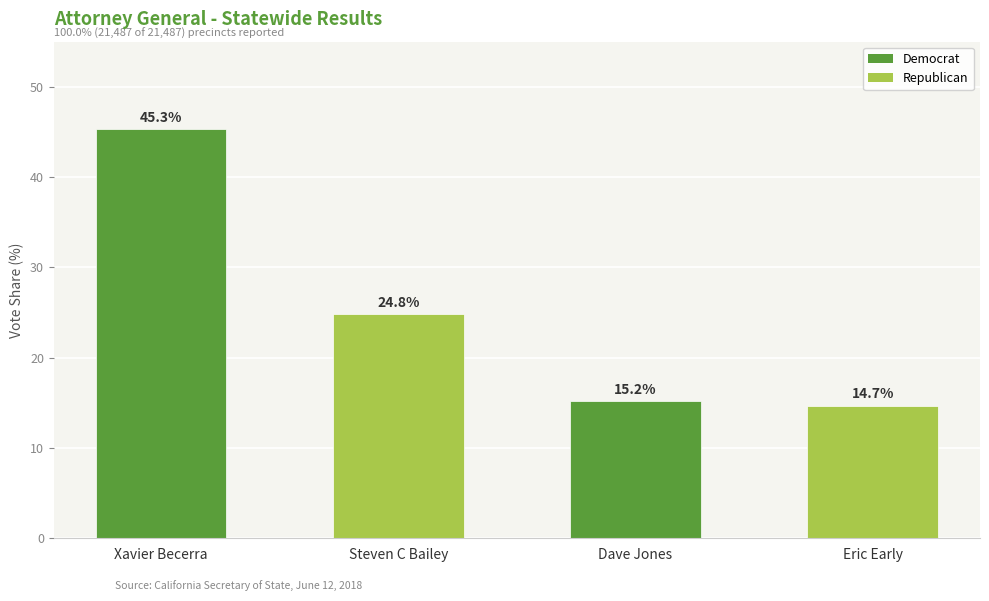

What is the ratio of the value at Steven C Bailey to the value at Eric Early?

1.7